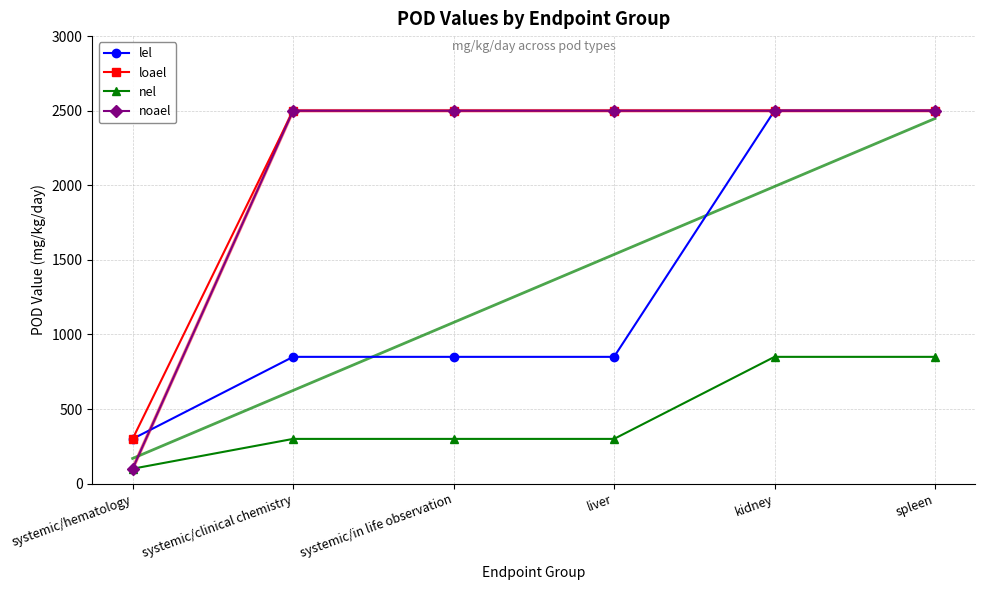

At which category is the sum across all series the highest?

kidney